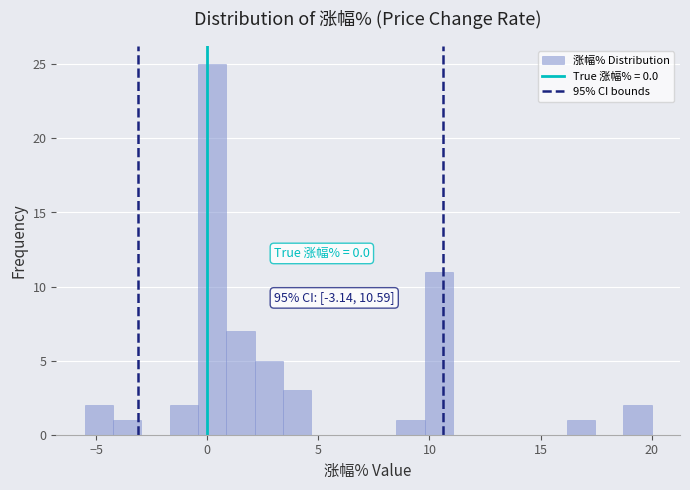

Around what value on the x-axis is the tallest bar? Give the approximate position of its centre, as read against the axis.

0.0